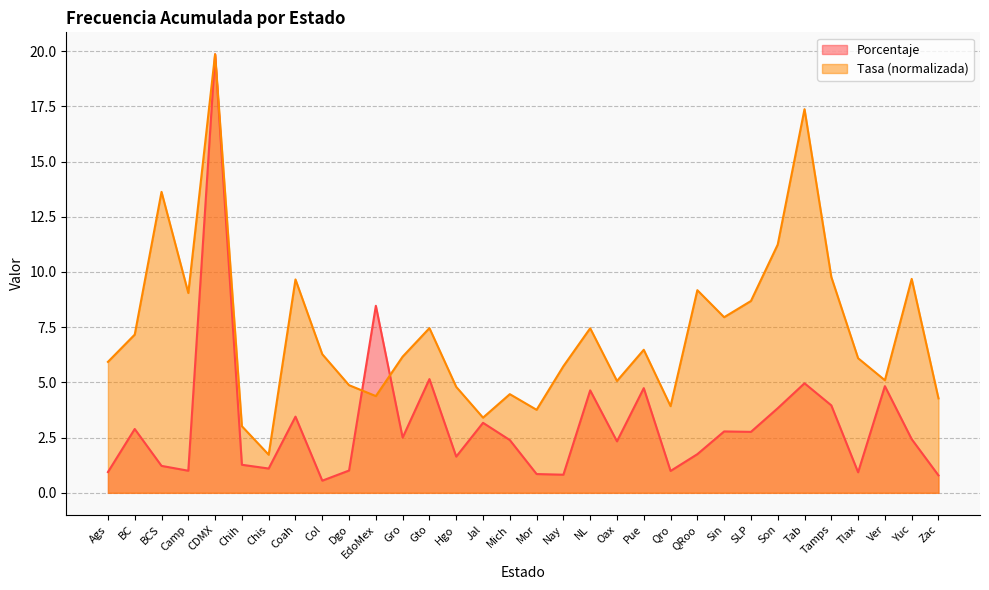

What are all the series names shown in the legend?

Porcentaje, Tasa (normalizada)